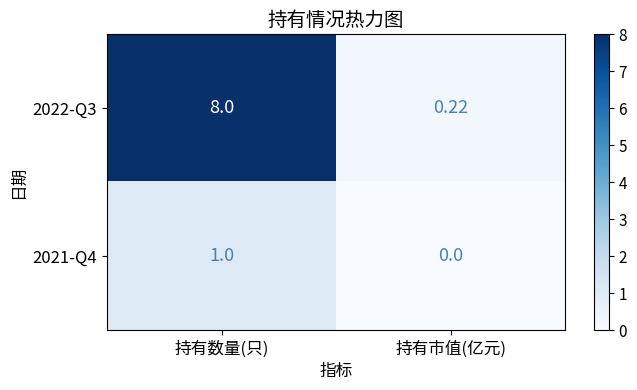

List the series in order of their overall mean, highest first.

2022-Q3, 2021-Q4